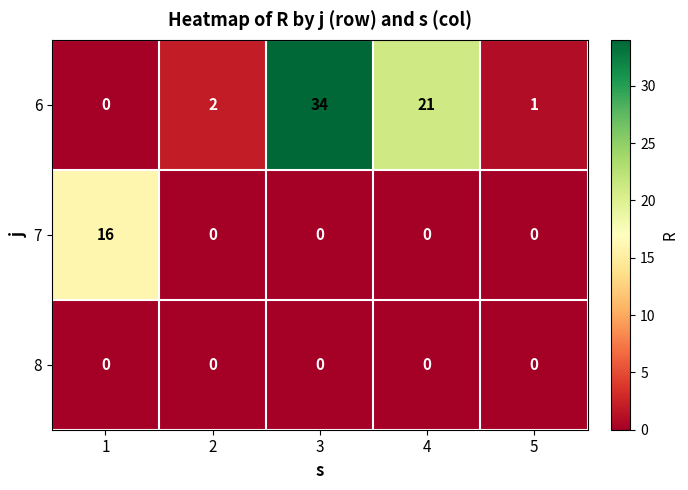

Is it true that 8 equals 0 at 3?

True